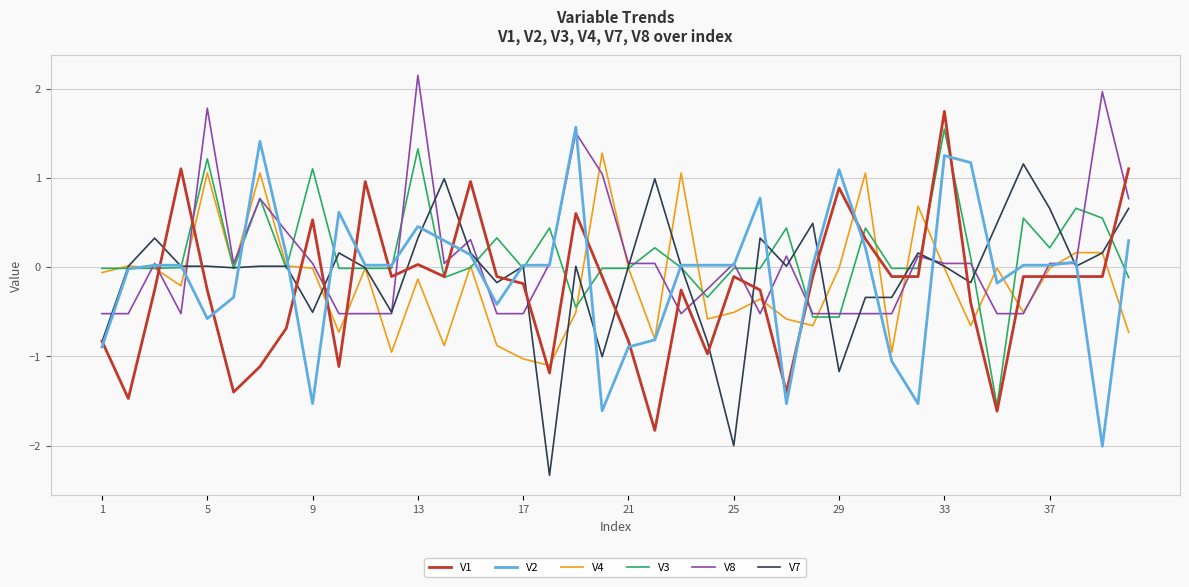

What is the greatest value displayed?

2.2